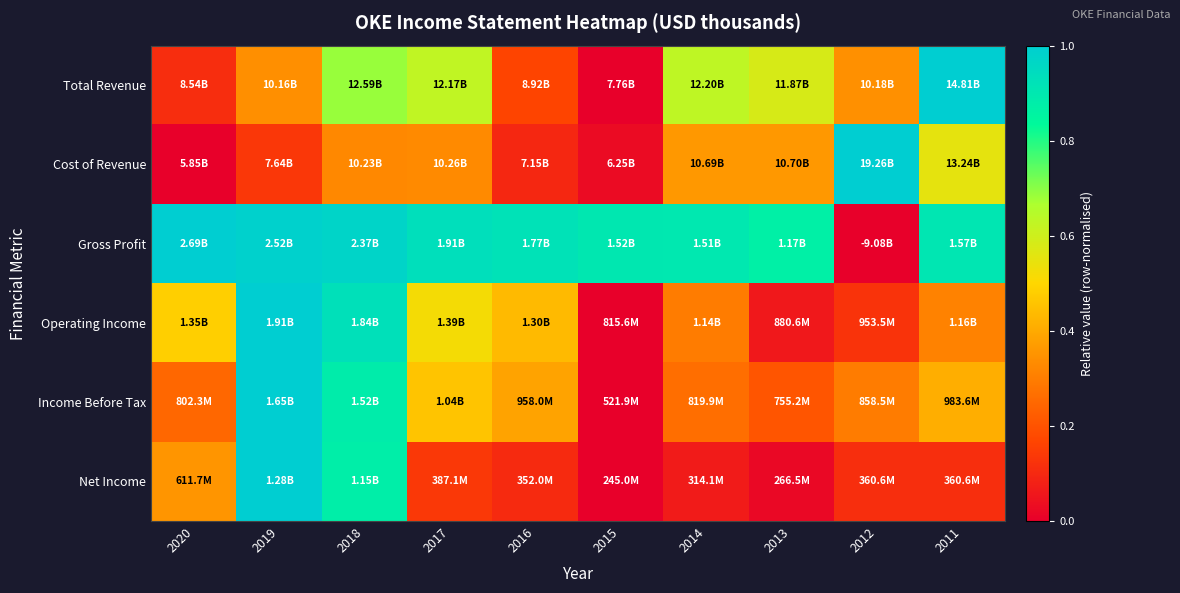

Which series changed the most between 2020 and 2012?

Cost of Revenue